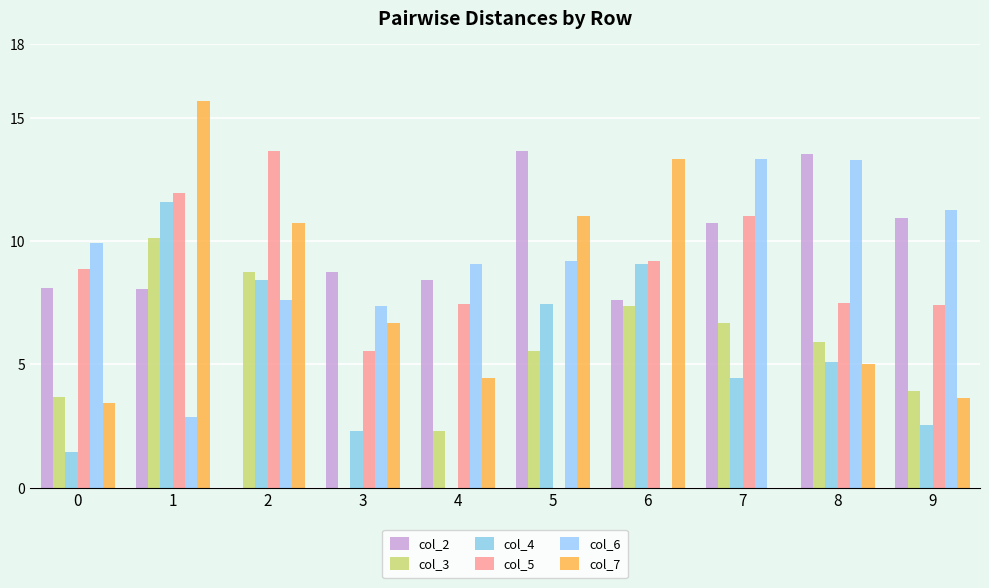

Is it true that col_5 equals 7.5 at 4?

True